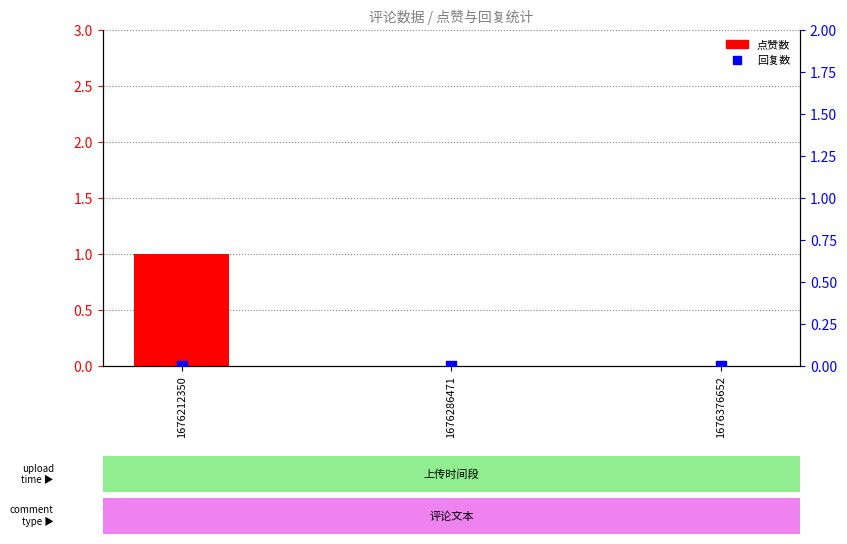

Which series has the largest total across all categories?

点赞数